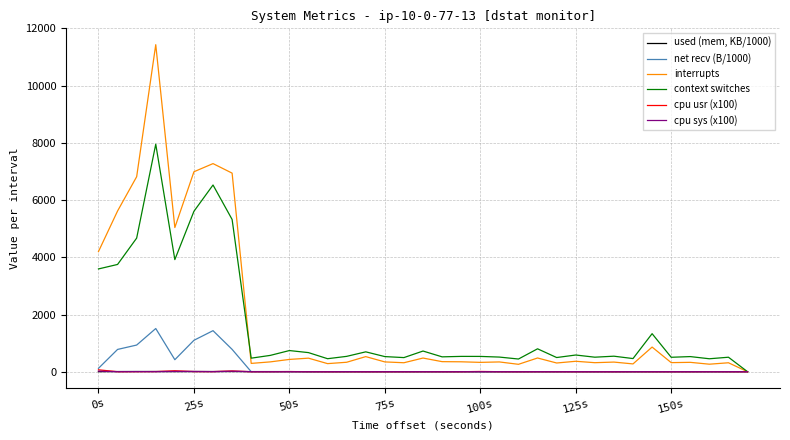

What is the maximum value for context switches?

7952.0